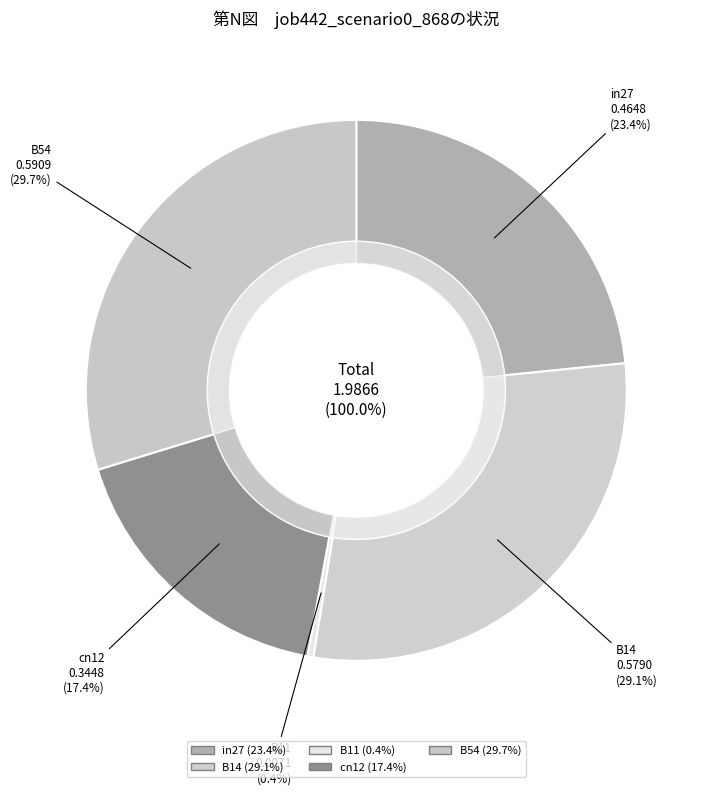

Is it true that cn12 is 17% of the pie?

True